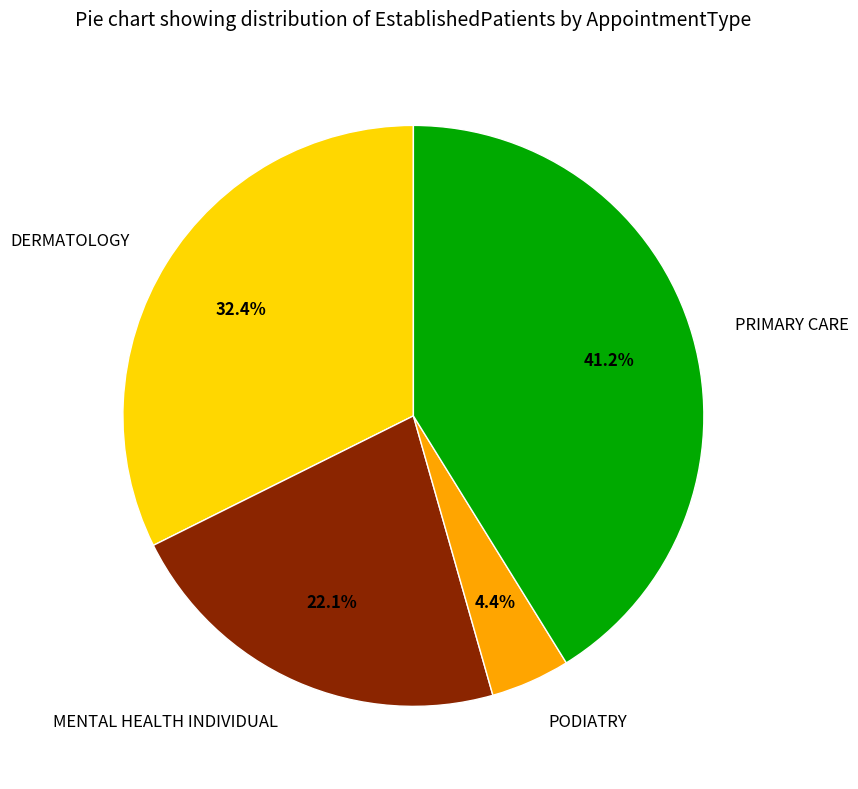

To the nearest percent, what is the average slice percentage?

25%